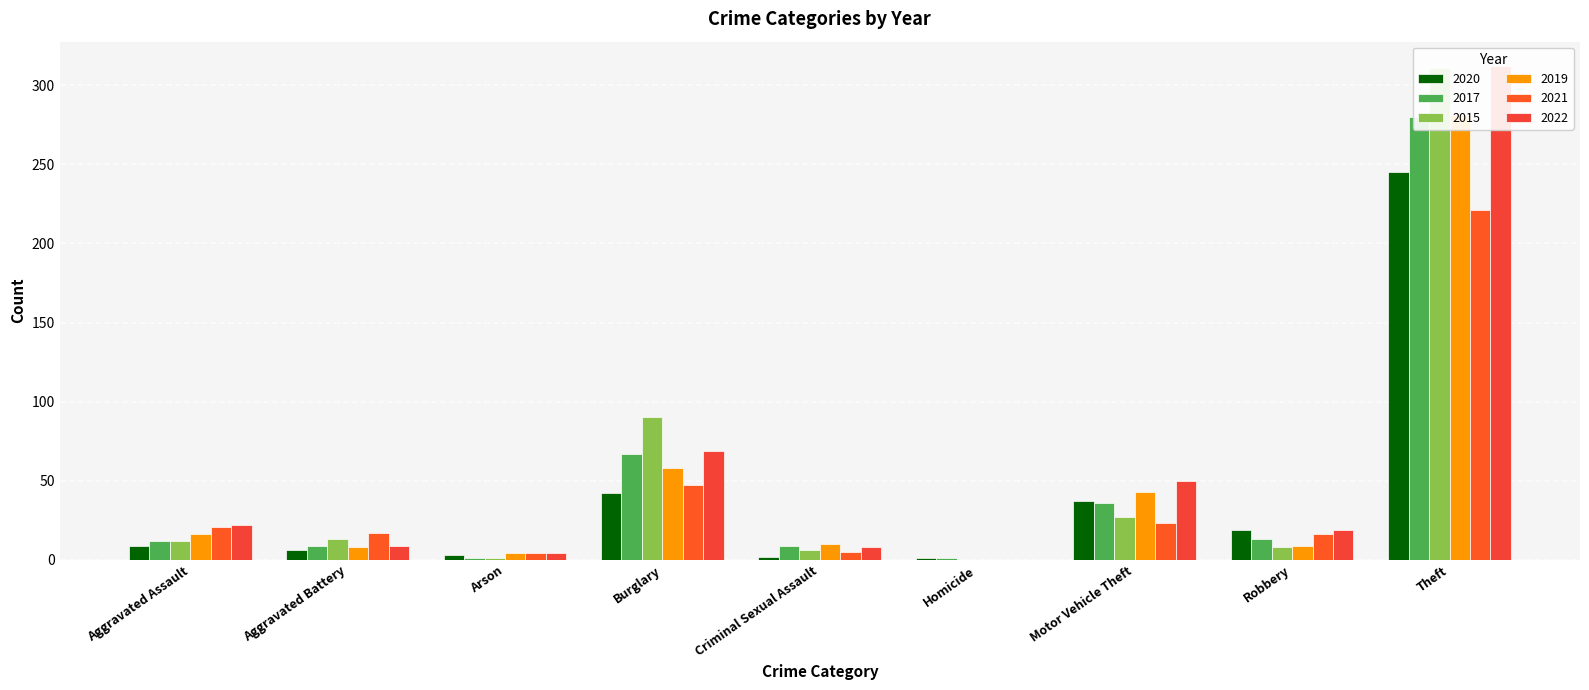

What are all the series names shown in the legend?

2020, 2017, 2015, 2019, 2021, 2022